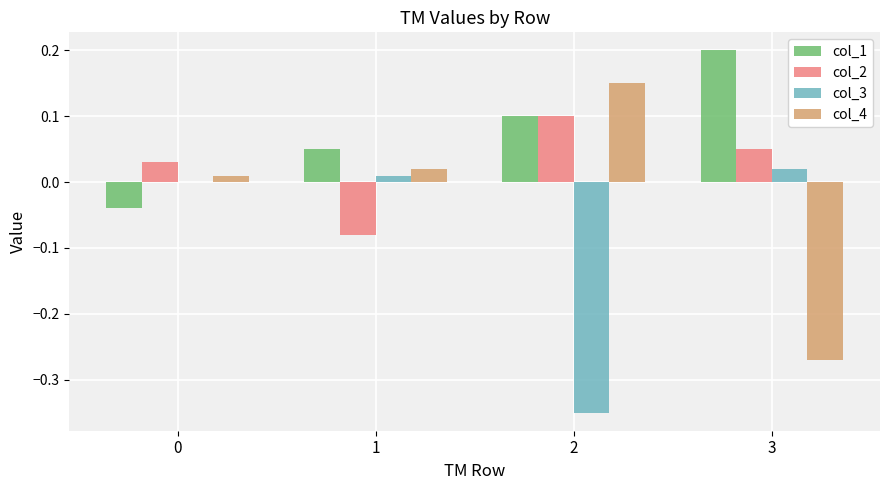

Which series has the largest total across all categories?

col_1